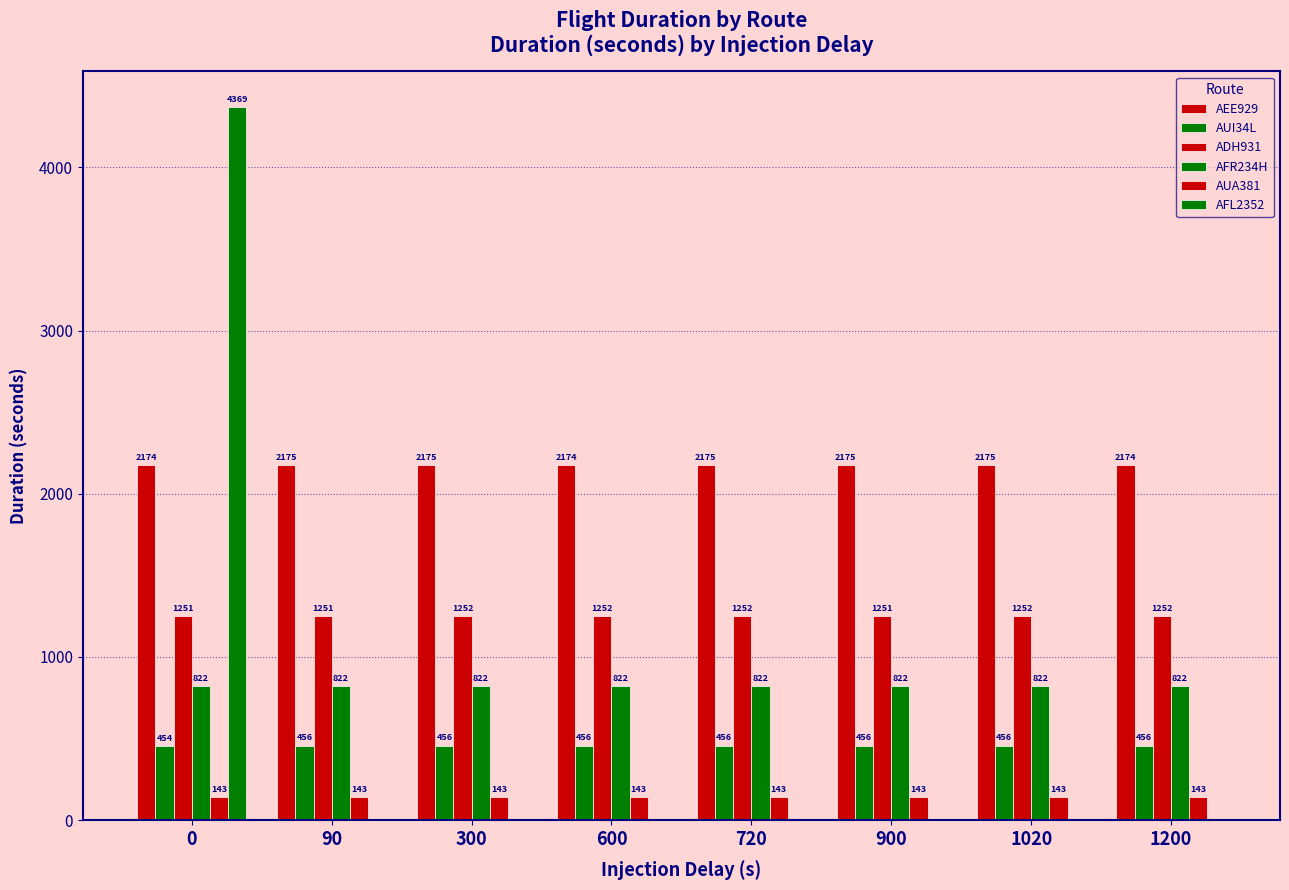

Does the chart contain stacked bars?

No